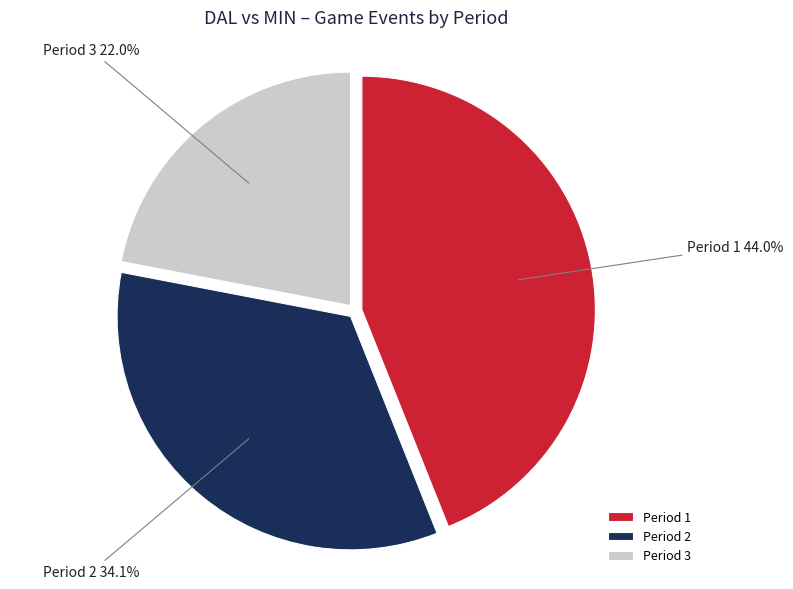

Combined, what portion of the pie is Period 2 and Period 3?

56.0%